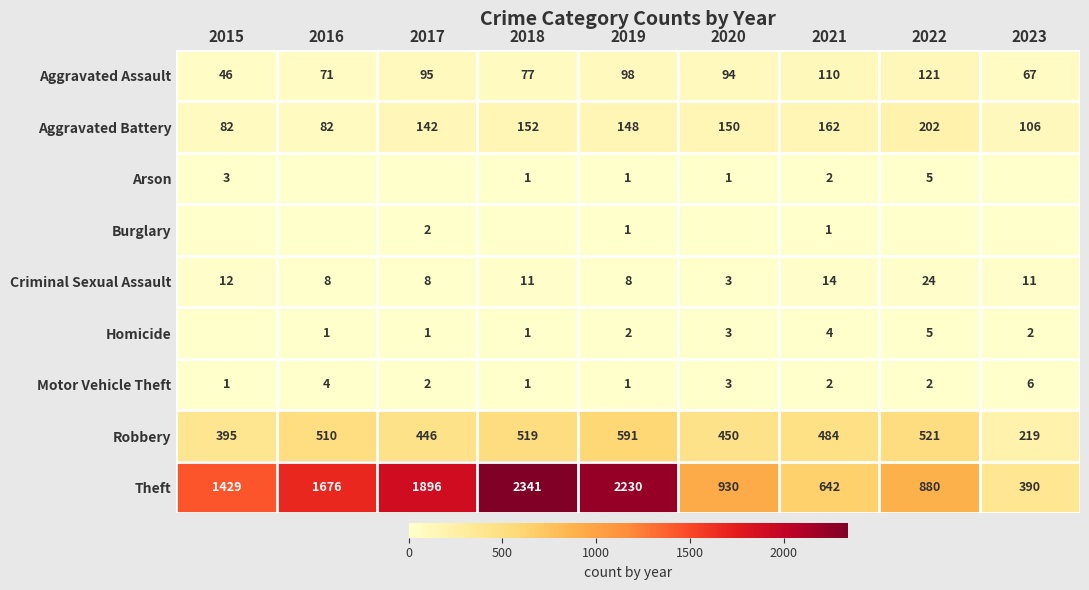

What is the approximate value of Aggravated Battery at 2018?

152